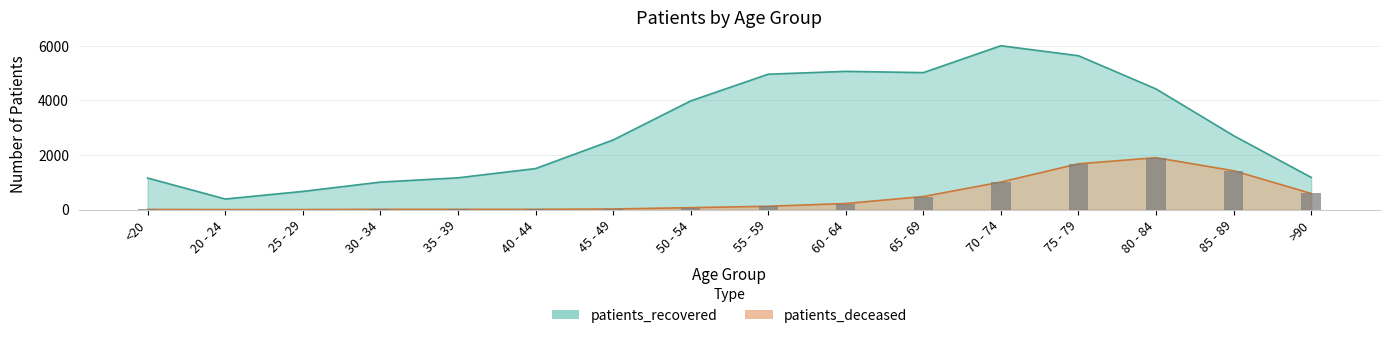

What are all the series names shown in the legend?

patients_deceased, patients_recovered